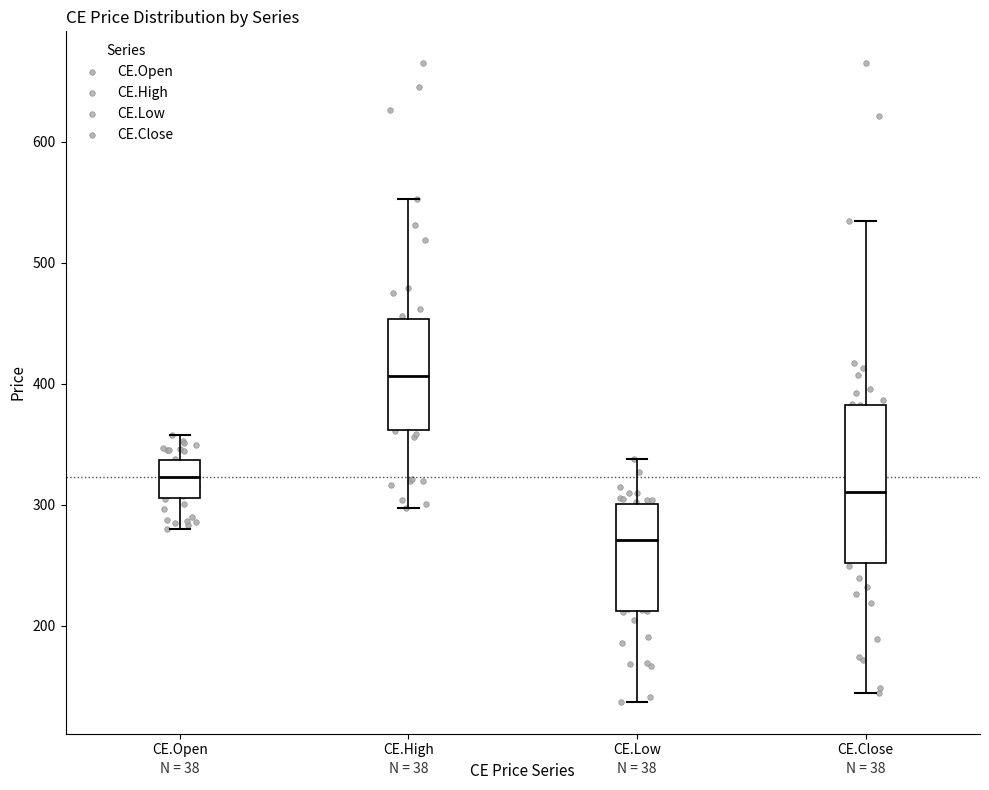

Reading left to right, read every box against the y-axis: the position of its median line, the range the box covers, and the ends of its whiskers. The values are not printed on the chart, so give them approximately, as read against the axis.

CE.Open: median 320, box 310 to 340, whiskers 280 to 360
CE.High: median 410, box 360 to 450, whiskers 300 to 550
CE.Low: median 270, box 210 to 300, whiskers 140 to 340
CE.Close: median 310, box 250 to 380, whiskers 140 to 530